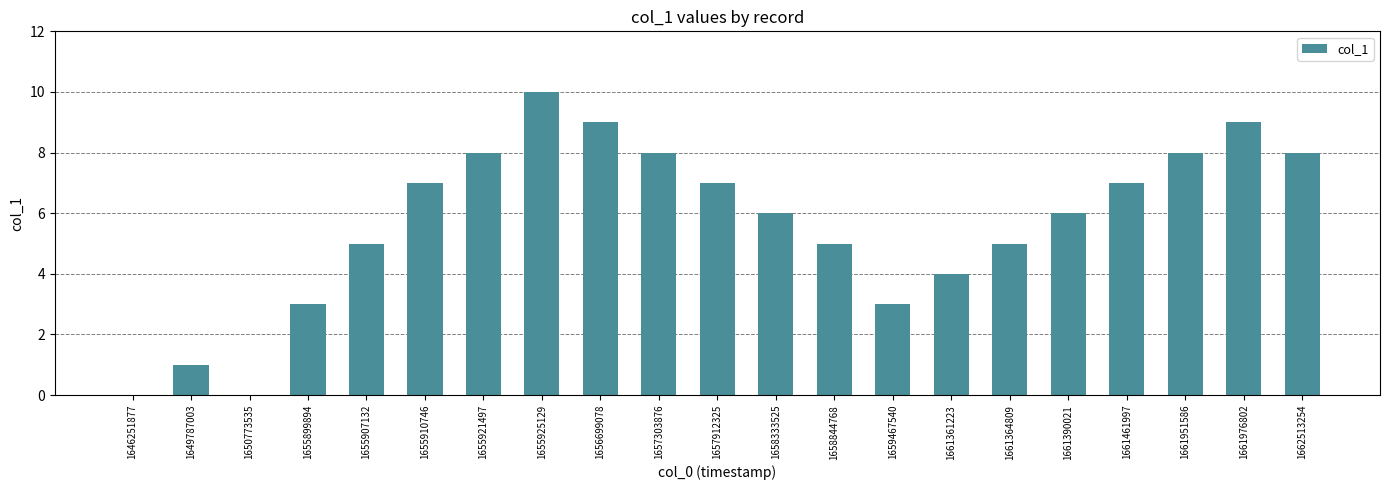

At which category does the chart reach its peak across all series?

1655925129